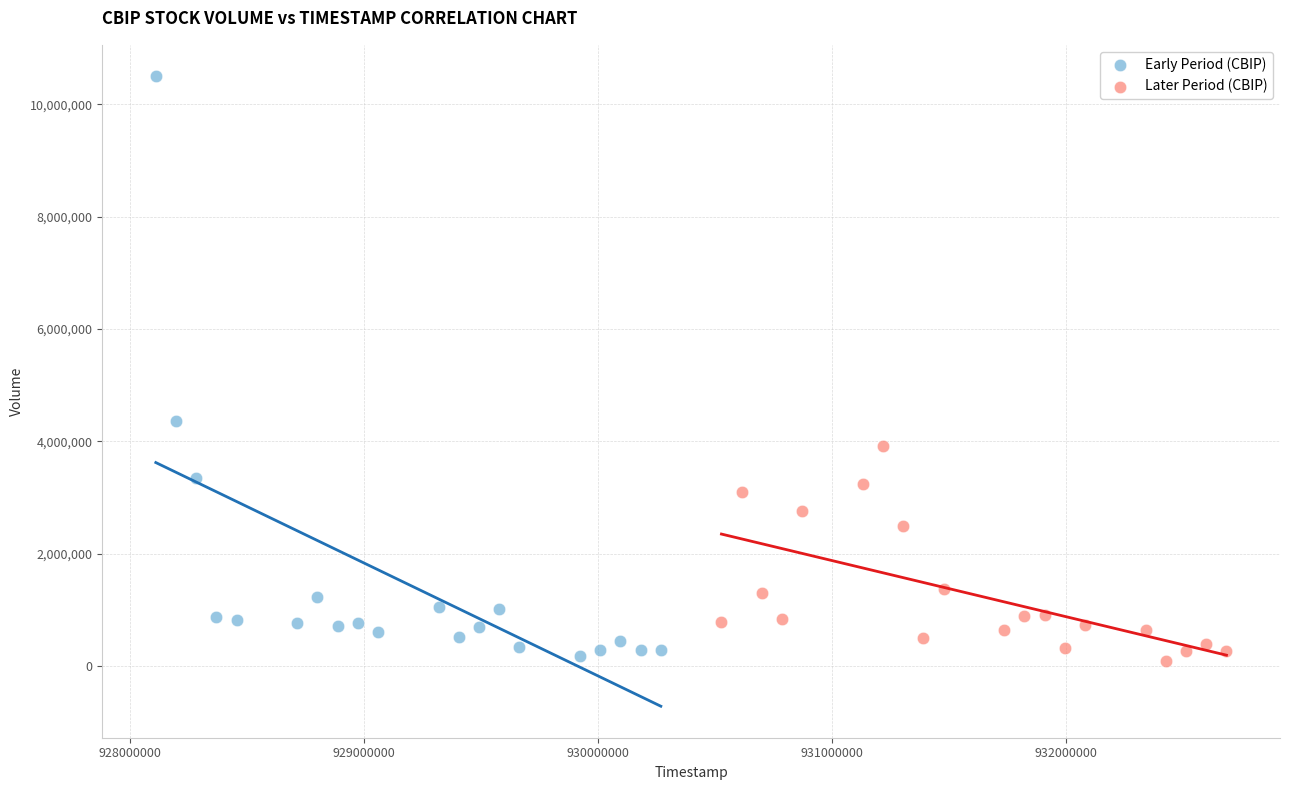

Which series has the widest spread of Y values?

Early Period (CBIP)